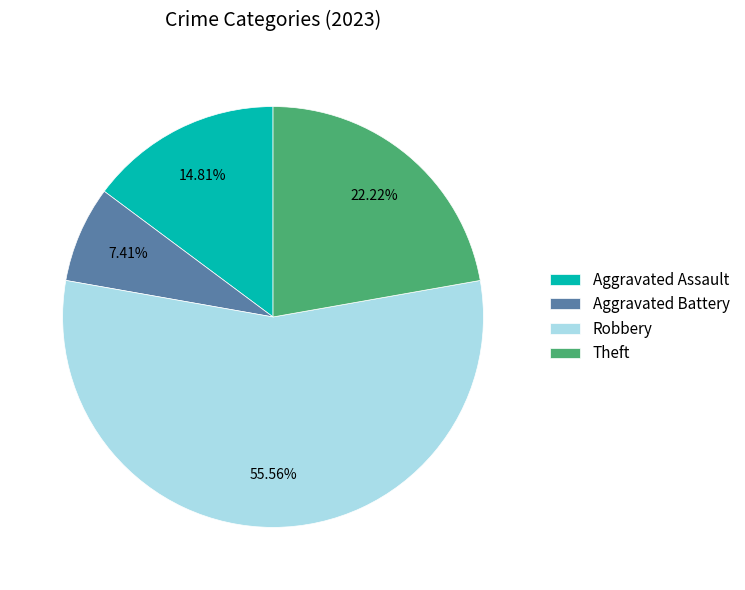

Which category has the smallest portion of the pie?

Aggravated Battery